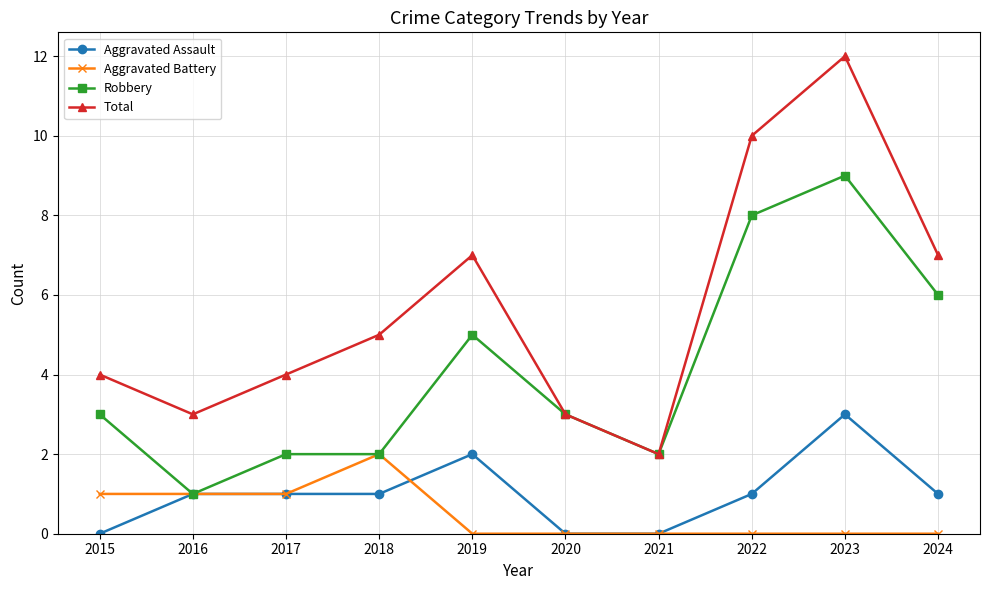

What are all the series names shown in the legend?

Aggravated Assault, Aggravated Battery, Robbery, Total